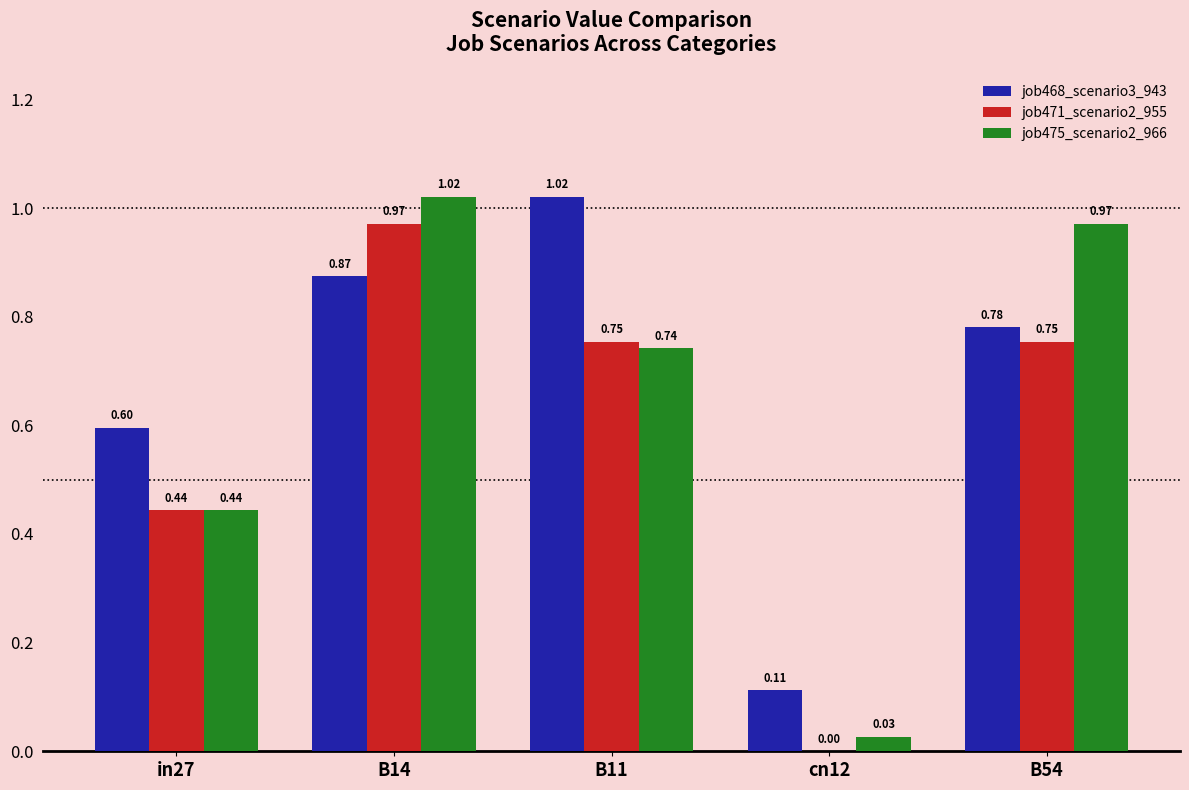

What is the sum of all job468_scenario3_943 values?

3.4